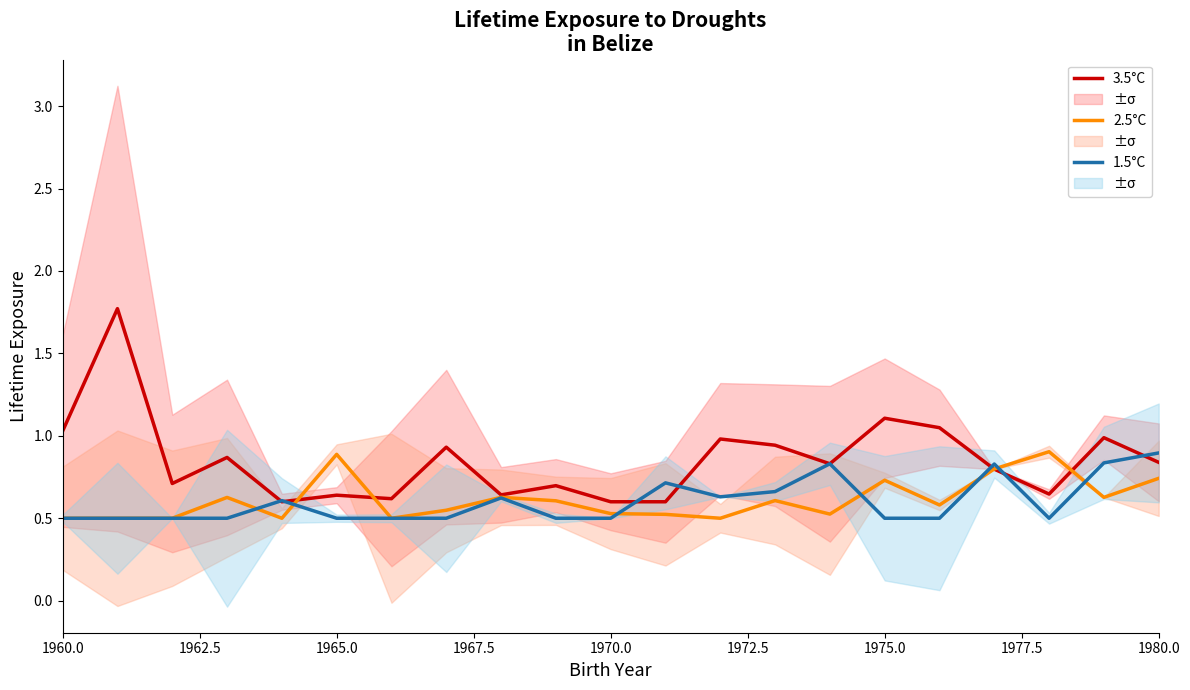

Read the 1.5°C value at 1967.5.

0.5